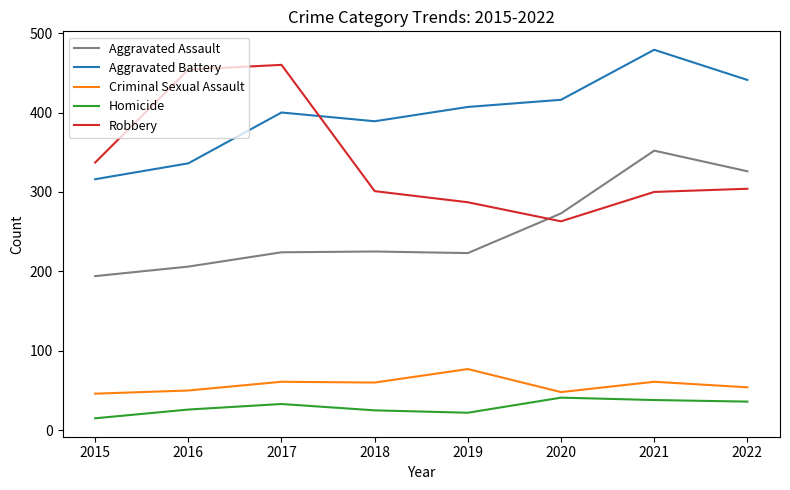

Which category has the highest value across all series?

2021